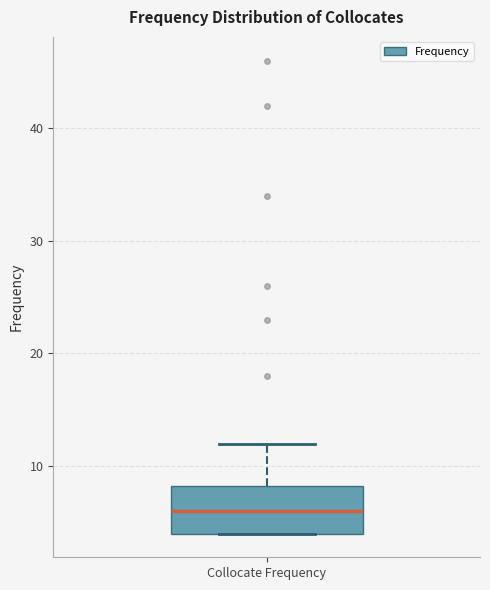

Read this box plot against the y-axis: the position of the median line, the range covered by the box, and the ends of both whiskers. The values are not printed on the chart, so give them approximately, as read against the axis.

median 6, box 4 to 8, whiskers 4 to 12